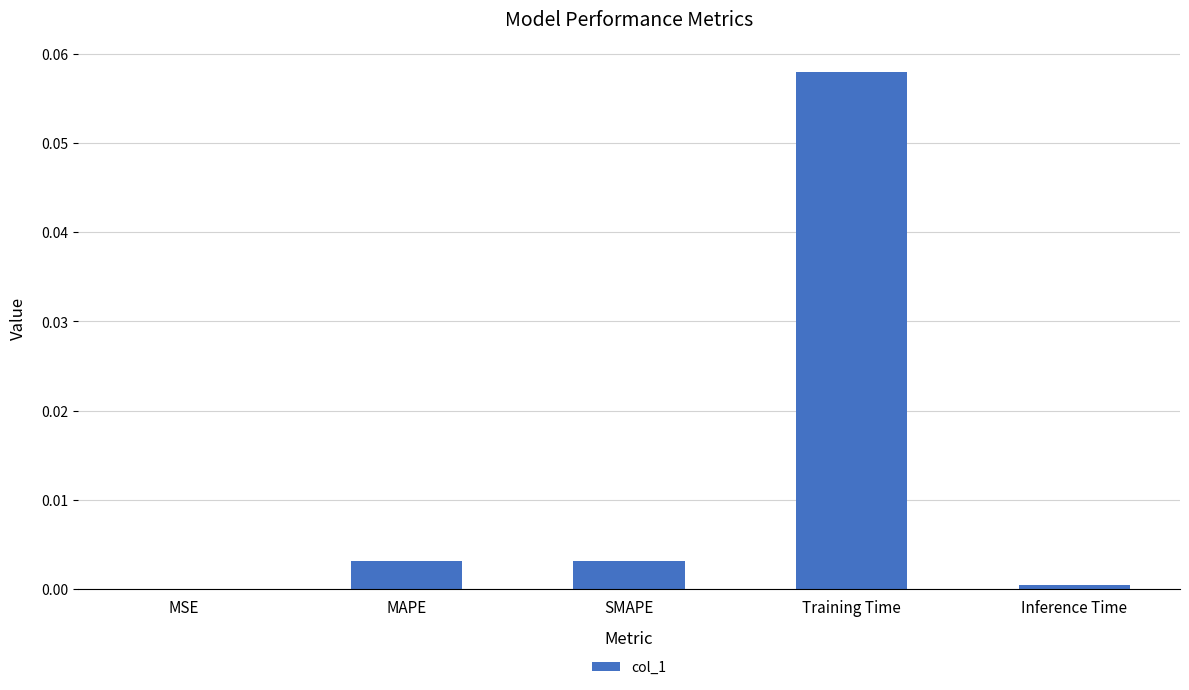

Which category has the highest value across all series?

Training Time